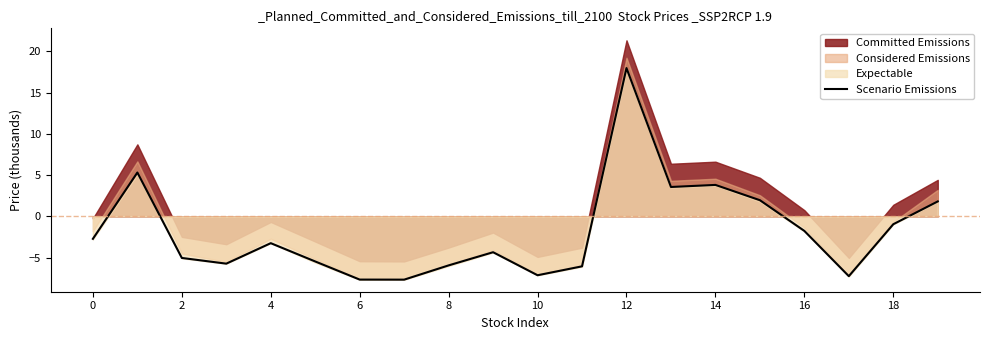

How many data points are less than -3?

11